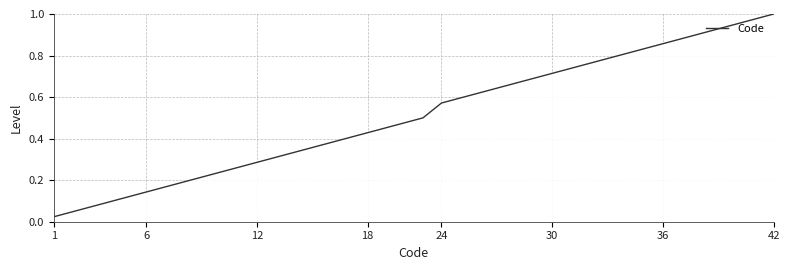

Which label corresponds to the smallest value in the chart?

1